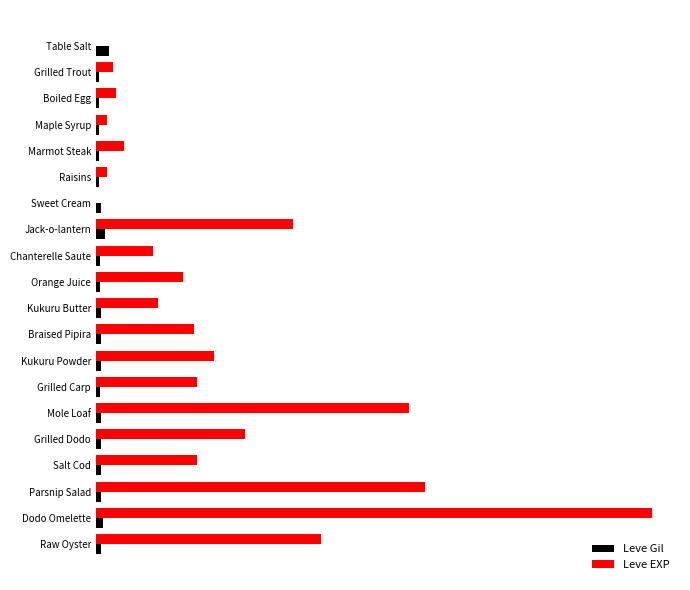

What is the difference between the second highest and minimum values in the Leve Gil series?

168